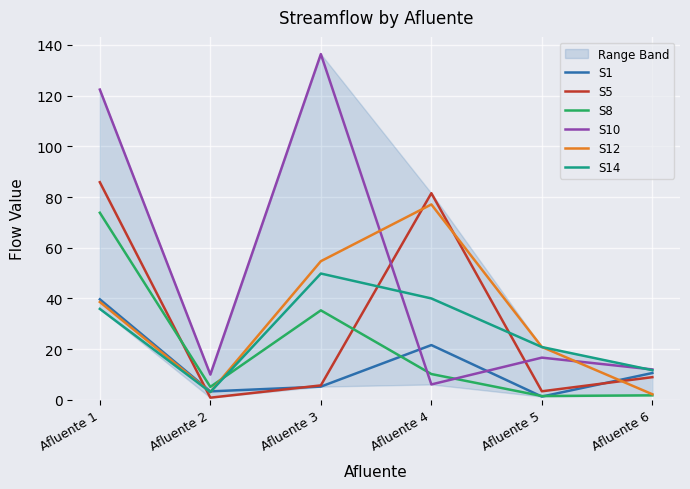

True or false: S5 has more than 0 points higher than both neighbors.

True